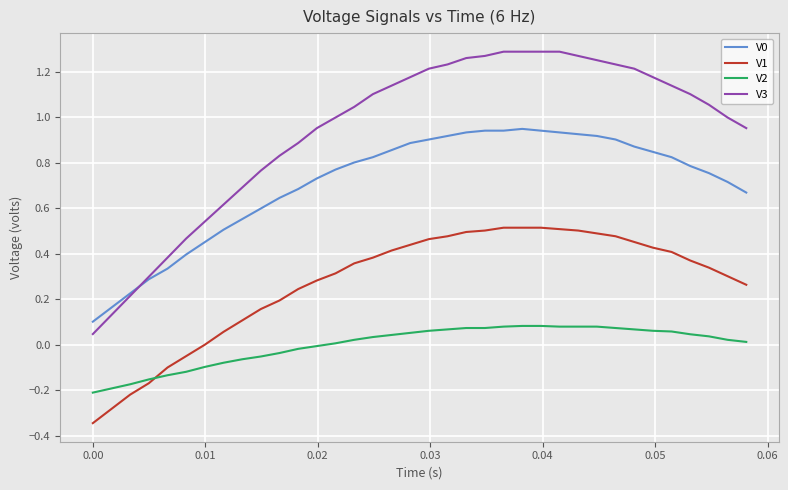

Which series has the largest total across all categories?

V3